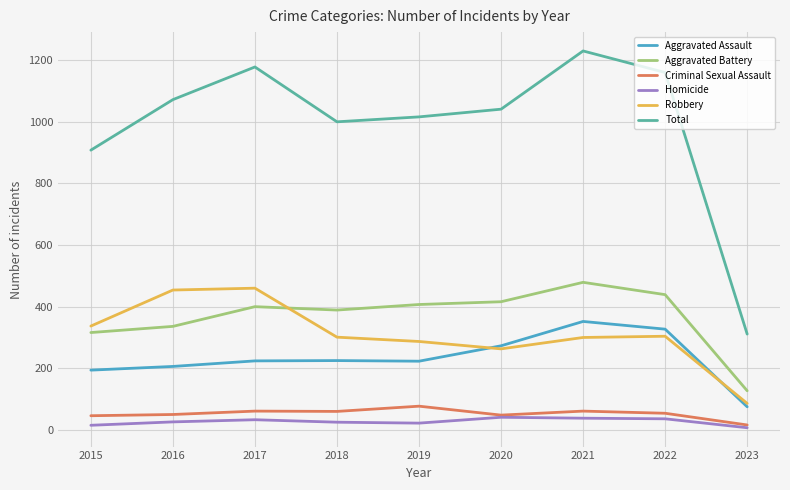

What is the spread (max minus min) of values at 2020?

1000